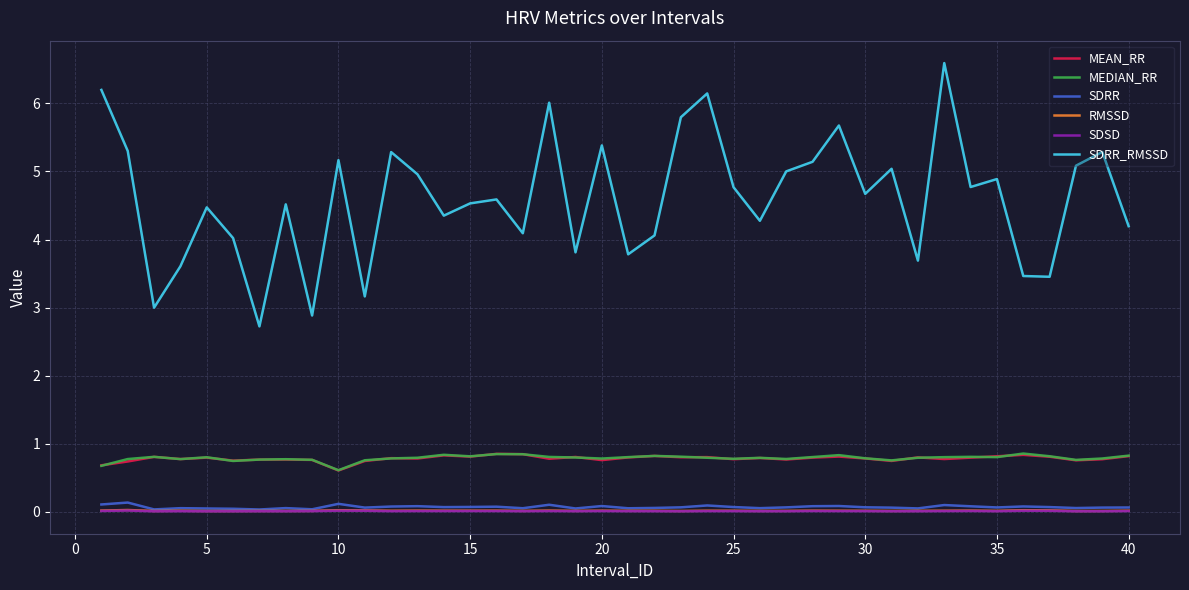

What is the maximum value shown in the chart?

6.6